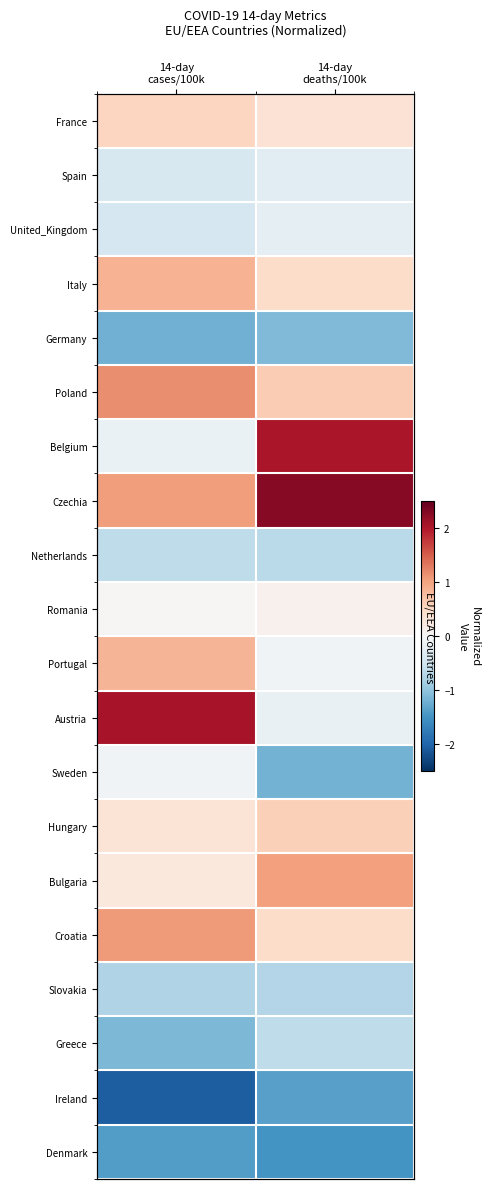

Which label corresponds to the largest value in the chart?

14-day
deaths/100k